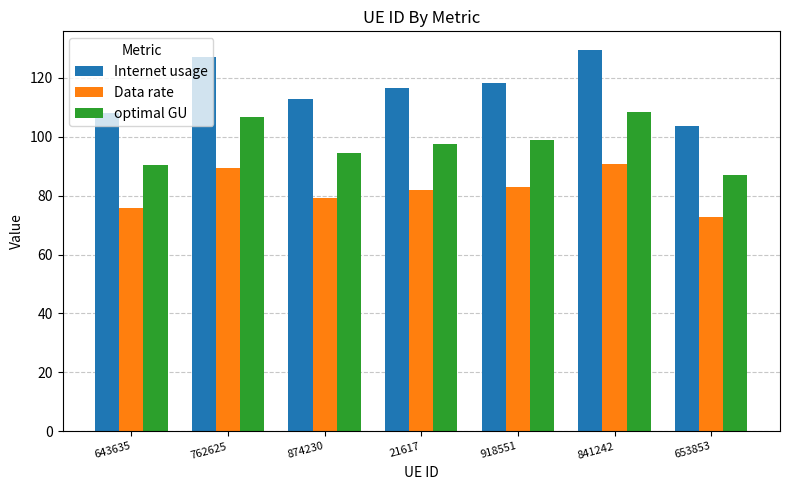

What is the spread (max minus min) of values at 653853?

30.9